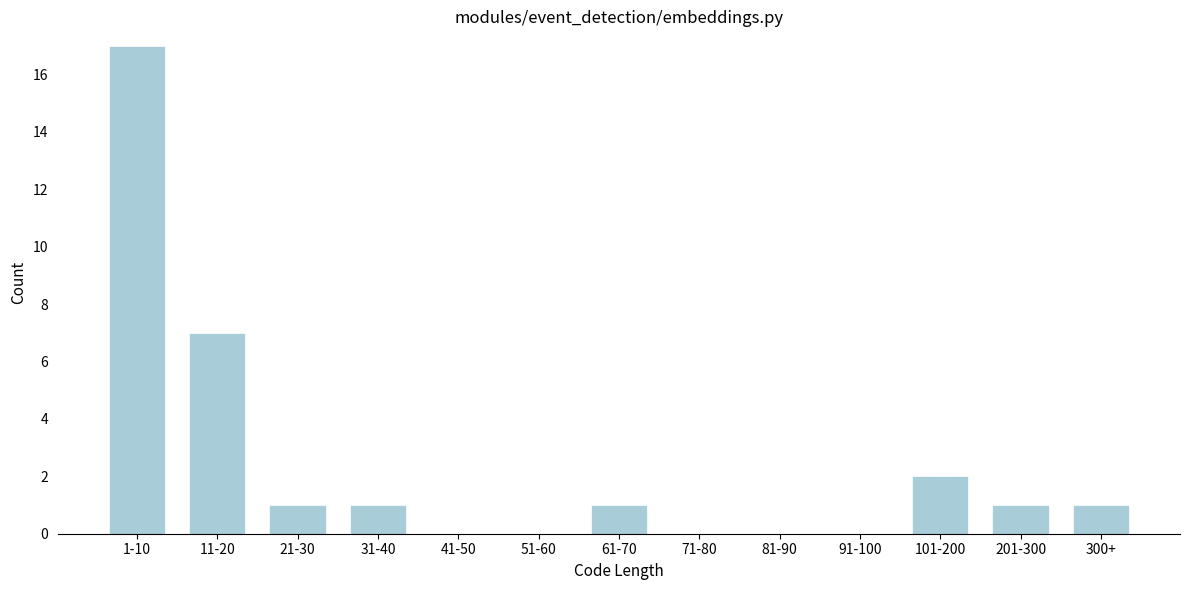

Reading left to right, extract all data points from this chart.

1-10=17	11-20=7	21-30=1	31-40=1	41-50=0	51-60=0	61-70=1	71-80=0	81-90=0	91-100=0	101-200=2	201-300=1	300+=1